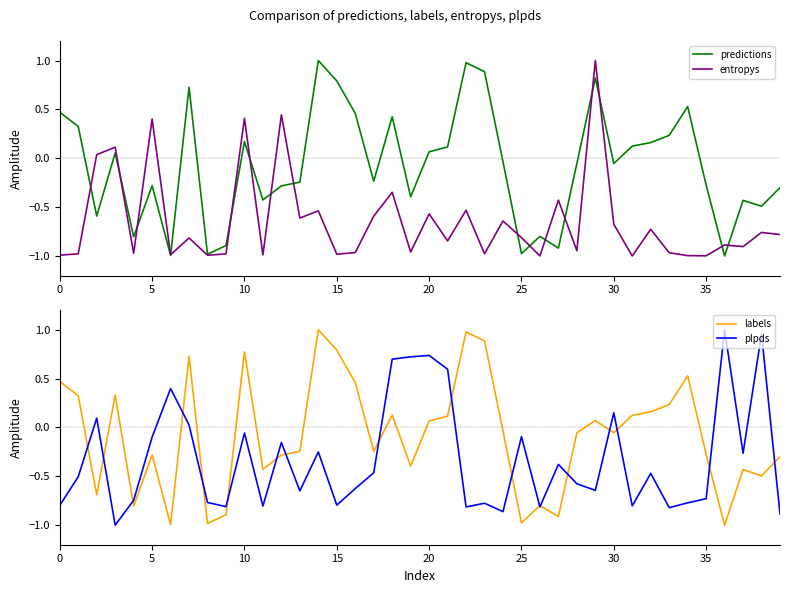

At which category does the chart reach its minimum across all series?

36